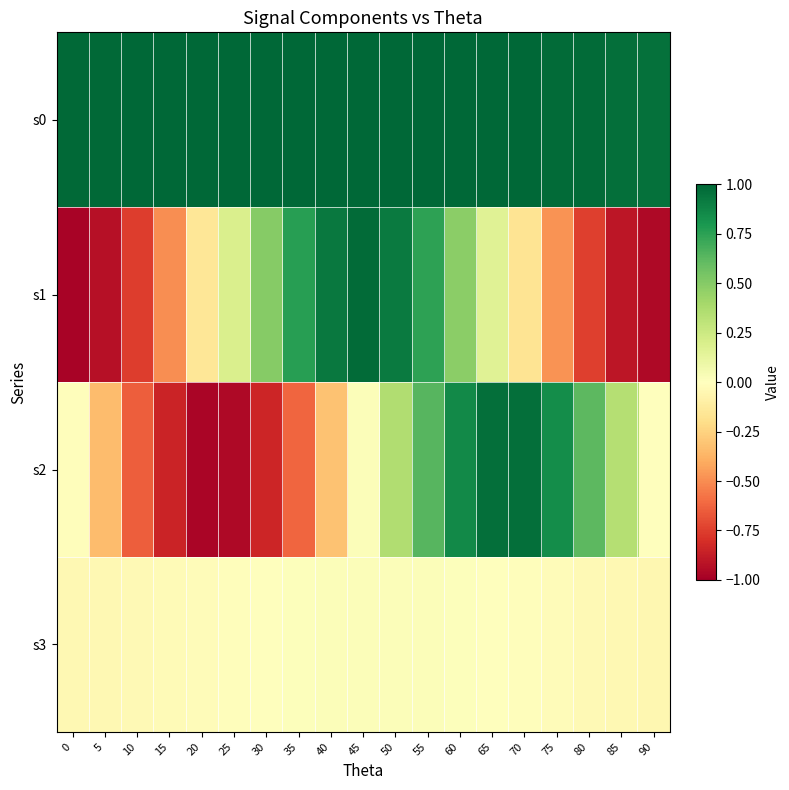

What is the total value across all series at 35?

1.2